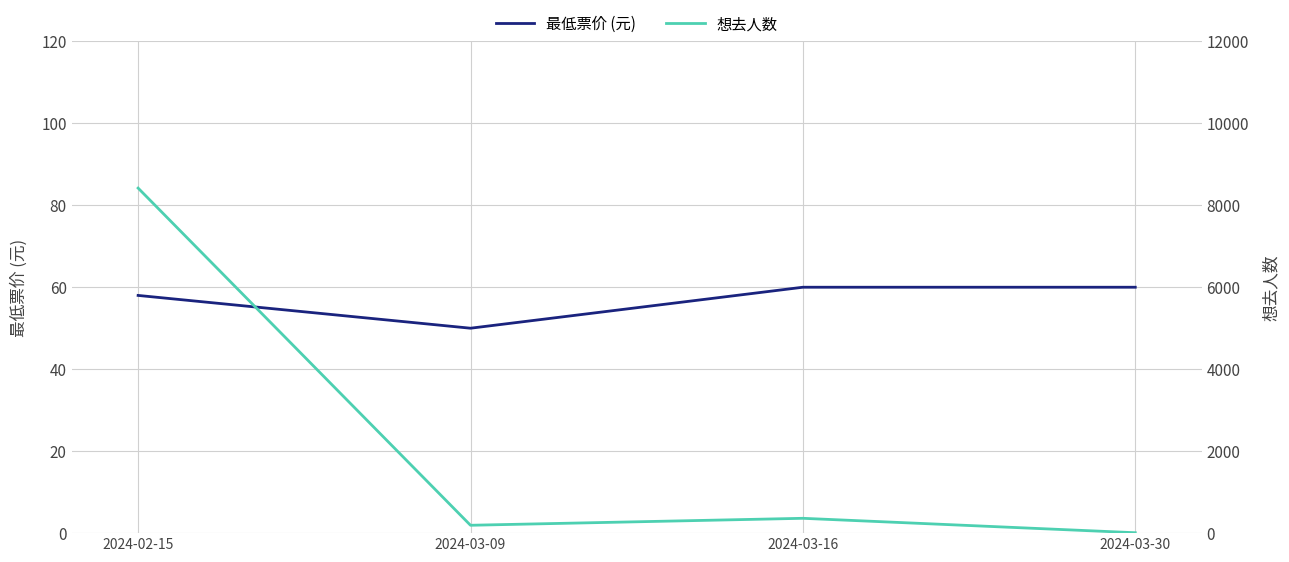

How many categories are shown in the chart?

4